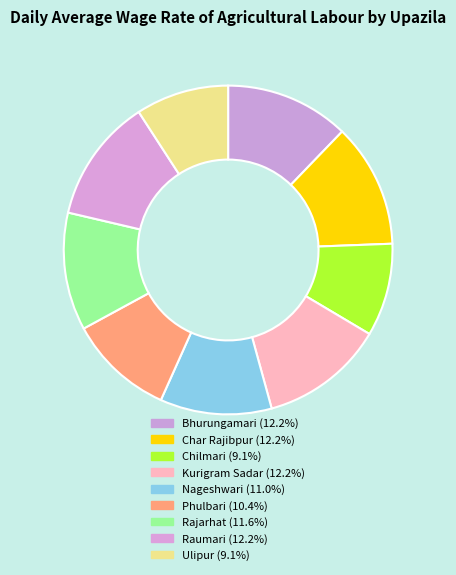

To the nearest percent, what percentage of the pie is Rajarhat?

12%